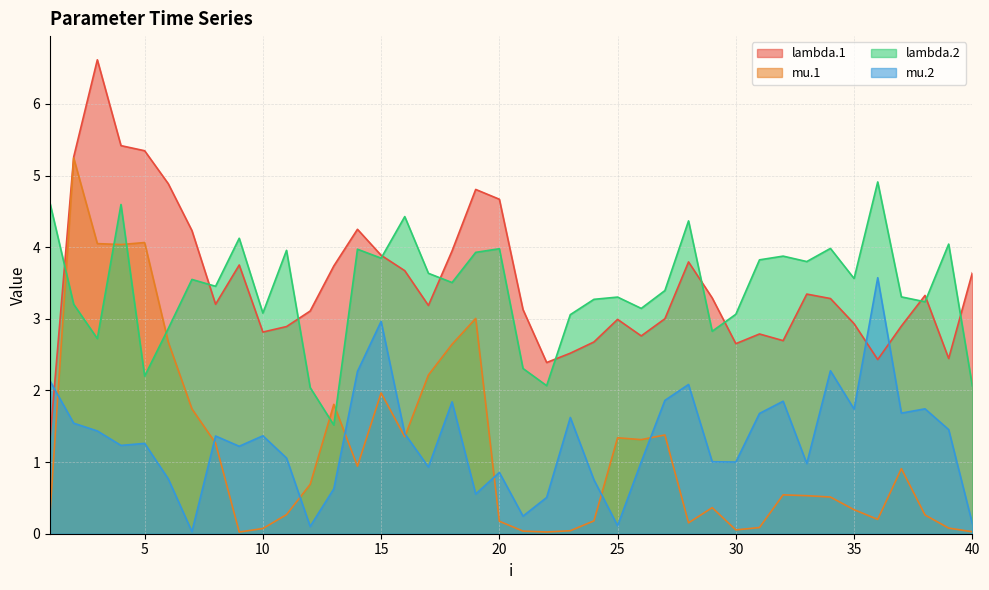

Which series has the largest total across all categories?

lambda.1